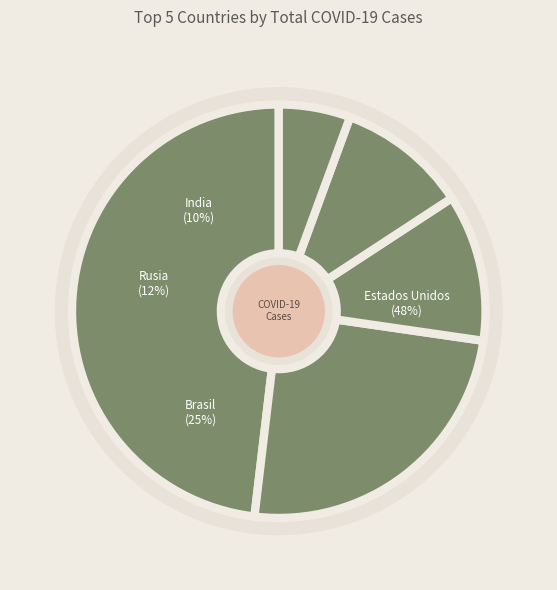

Is it true that Estados Unidos is 48% of the pie?

True